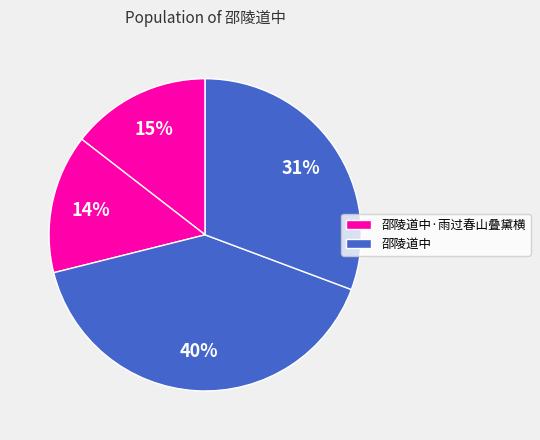

To the nearest percent, what is the difference between the largest and smallest slice percentages?

26%